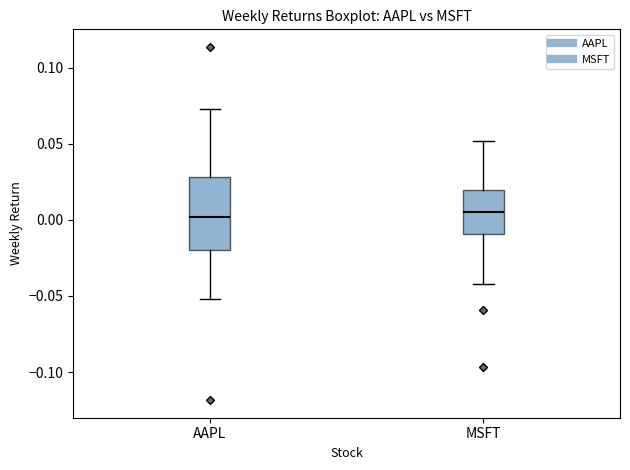

Reading left to right, read every box against the y-axis: the position of its median line, the range the box covers, and the ends of its whiskers. The values are not printed on the chart, so give them approximately, as read against the axis.

AAPL: median 0.000, box -0.020 to 0.030, whiskers -0.050 to 0.075
MSFT: median 0.005, box -0.010 to 0.020, whiskers -0.040 to 0.050